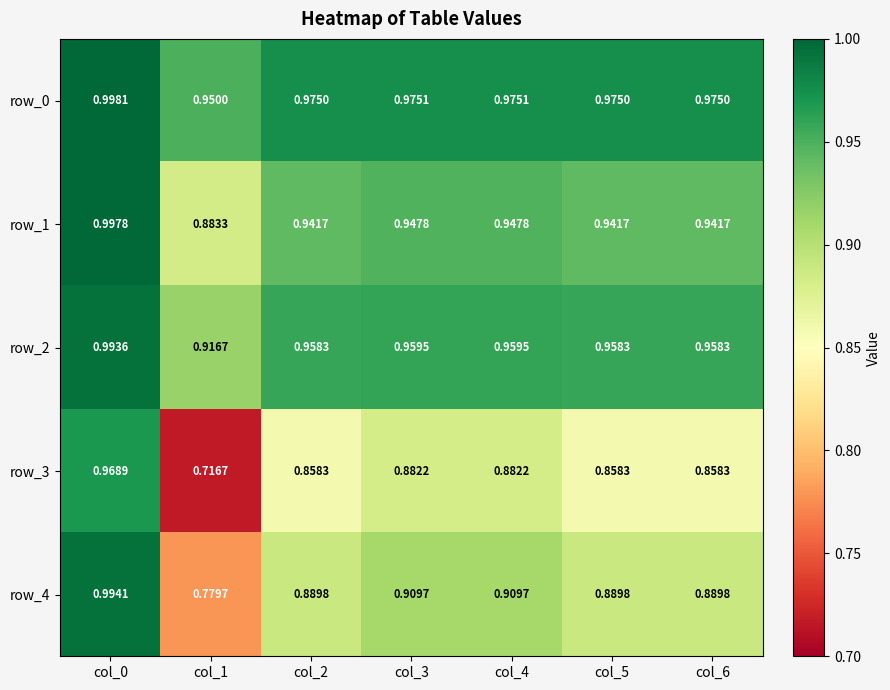

Is the value of row_1 at col_0 greater than the value of row_0 at col_4?

Yes